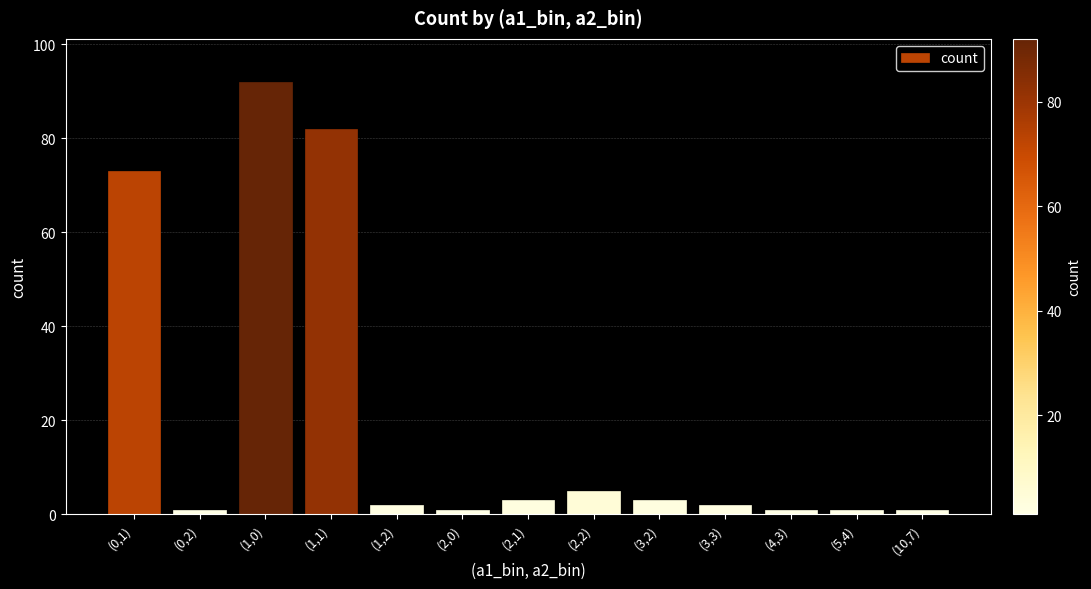

What is the maximum value shown in the chart?

92